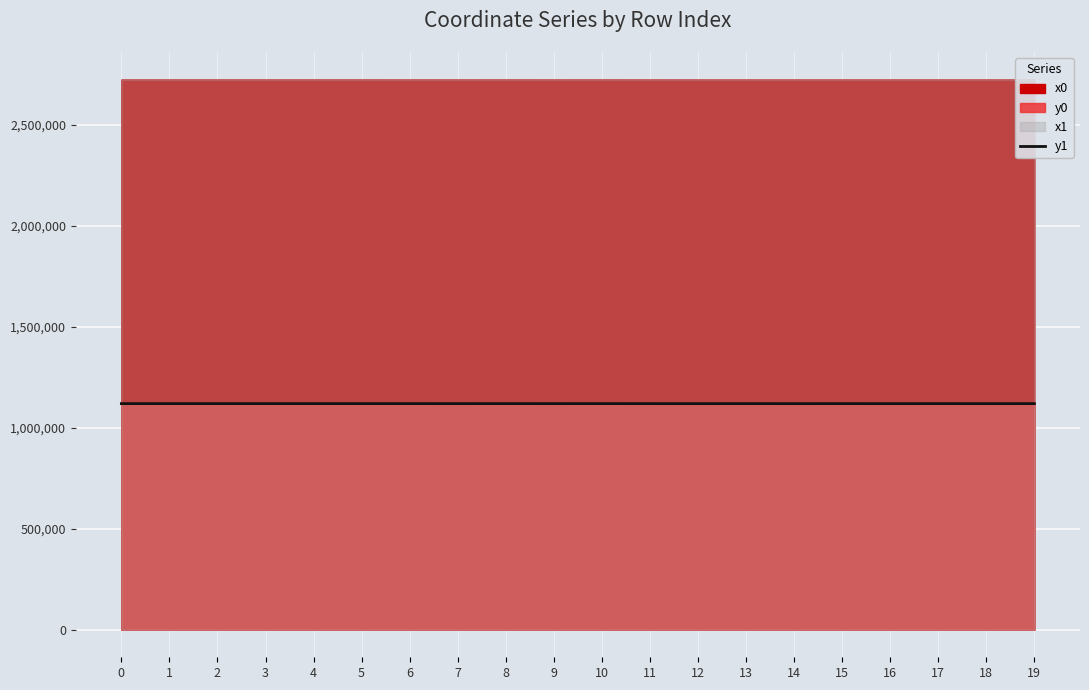

Reading right to left, extract all data points from this chart.

19=1119057.4	18=1118986.1	17=1119047.8	16=1118986.9	15=1119043.3	14=1119016.7	13=1119043.3	12=1119021.8	11=1119038.9	10=1119104.8	9=1119048.8	8=1119101.8	7=1119059.8	6=1119094.3	5=1119100.4	4=1119065.7	3=1119084.9	2=1119095.3	1=1119080.3	0=1119087.3